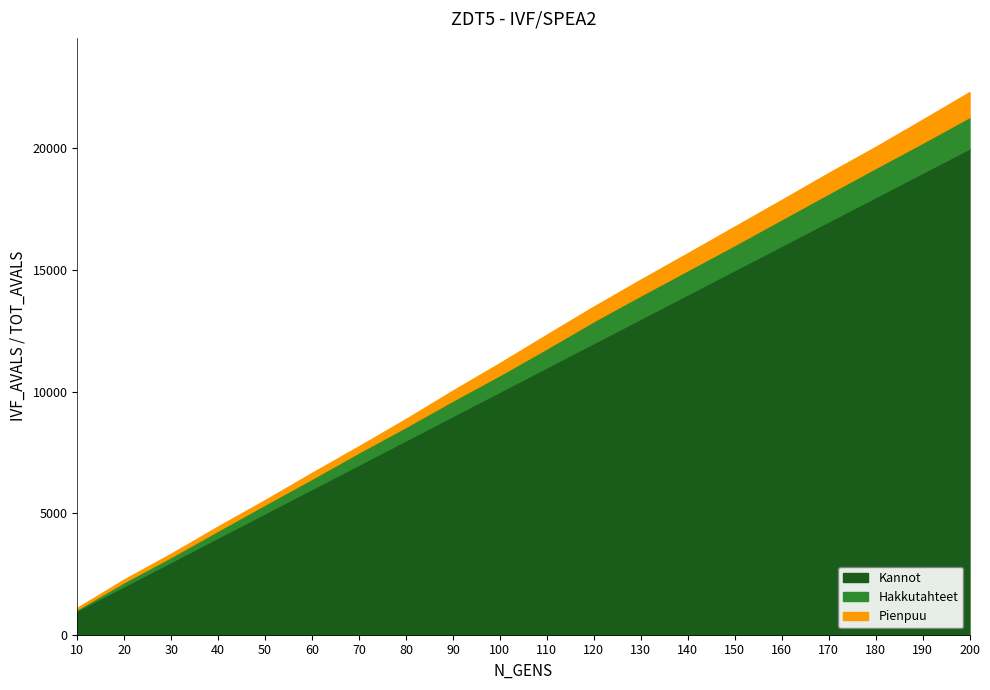

What is the value of the Kannot point at the 14th from the left?

14000